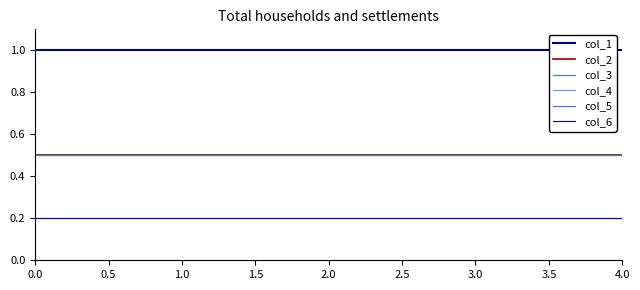

What is the label of the 3rd point from the left?

2.0